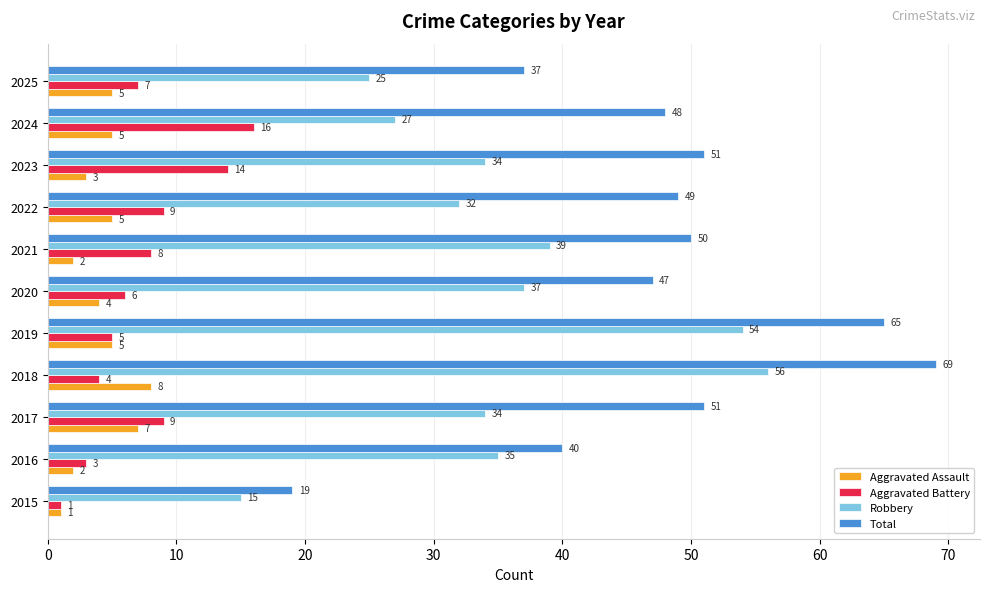

At how many categories does at least one series exceed 67?

1